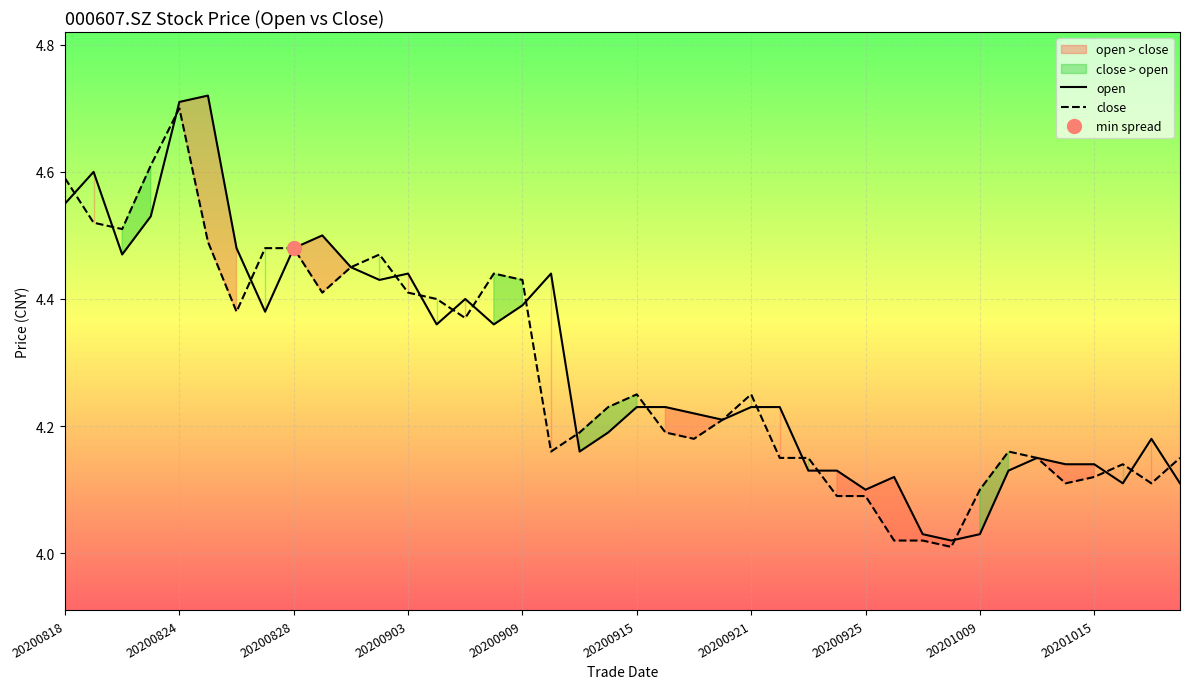

At which label does close reach its peak?

20200824